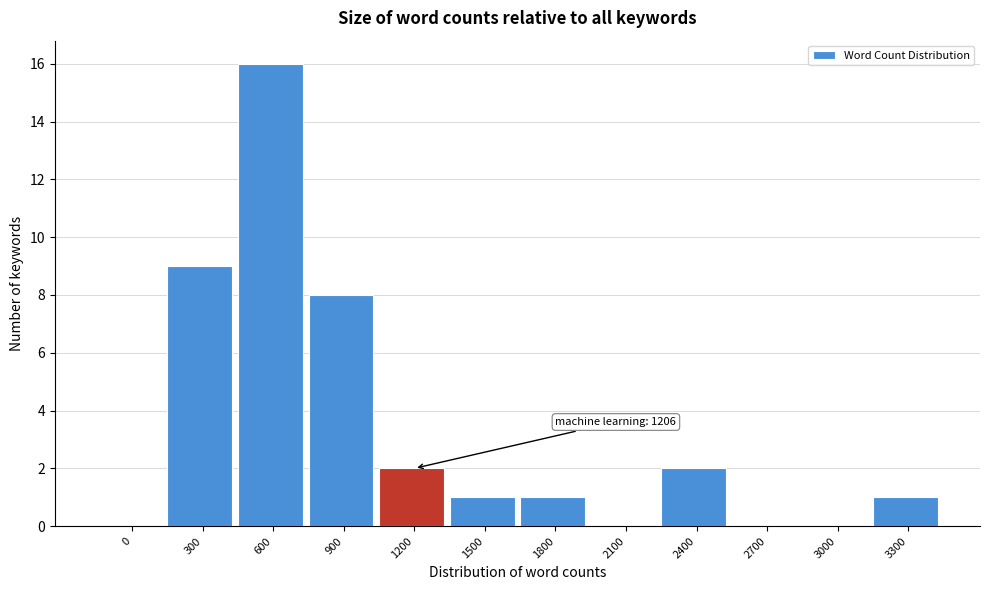

Reading right to left, list all the values displayed in this chart.

3300=1	3000=0	2700=0	2400=2	2100=0	1800=1	1500=1	1200=2	900=8	600=16	300=9	0=0